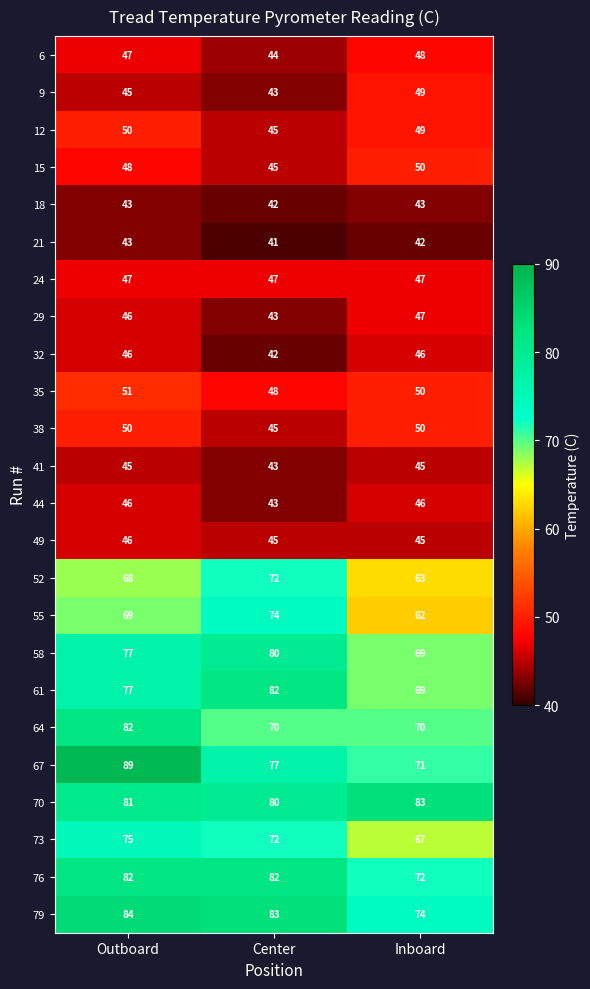

Which series has the largest total across all categories?

70